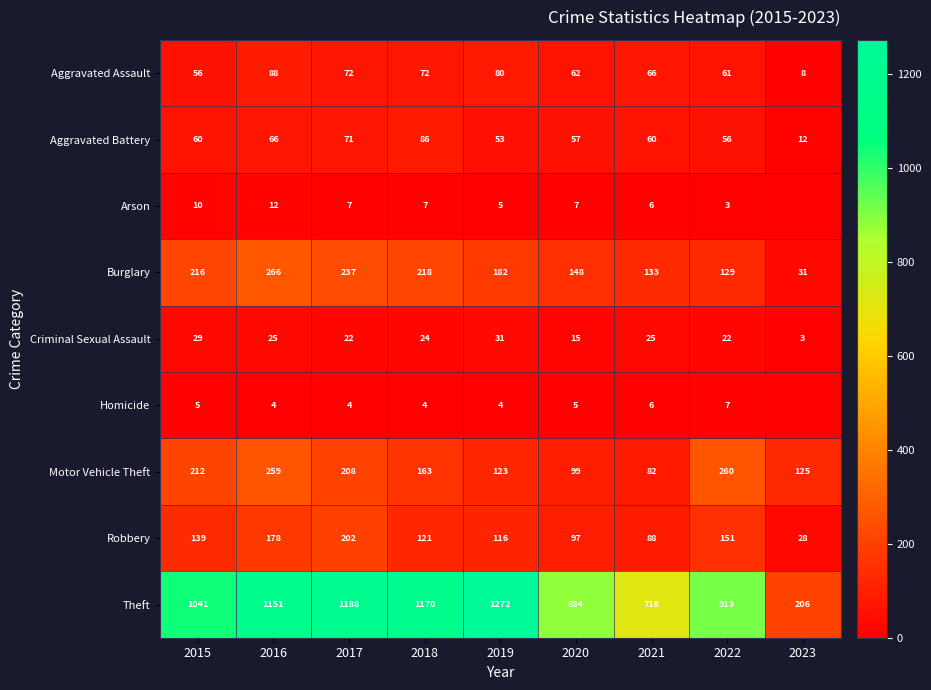

Count the number of data series in this chart.

9